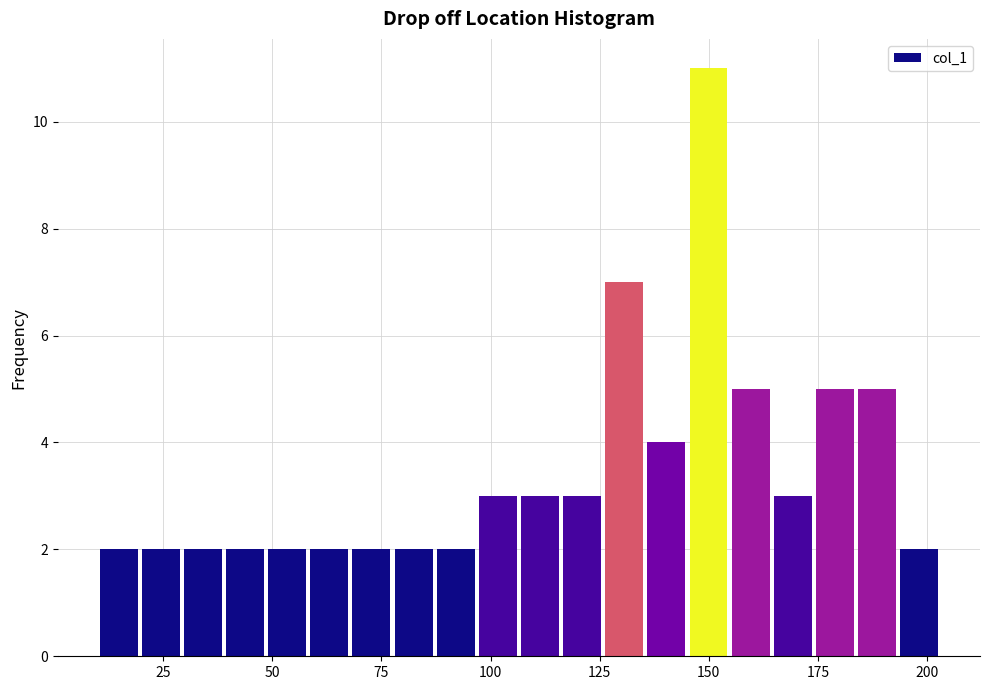

Read against the x-axis, roughly where is the centre of the tallest bar?

150